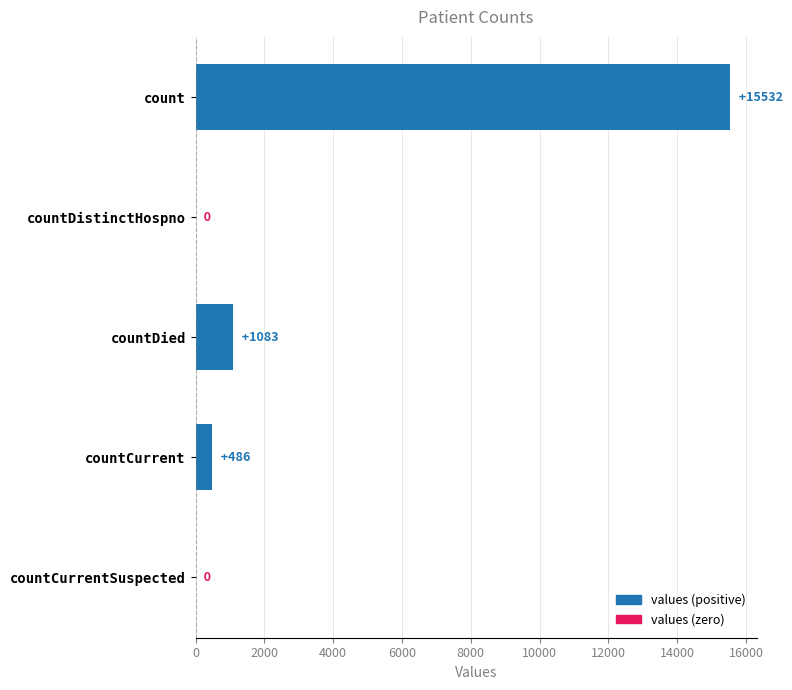

The value at count is 23661. True or false?

False